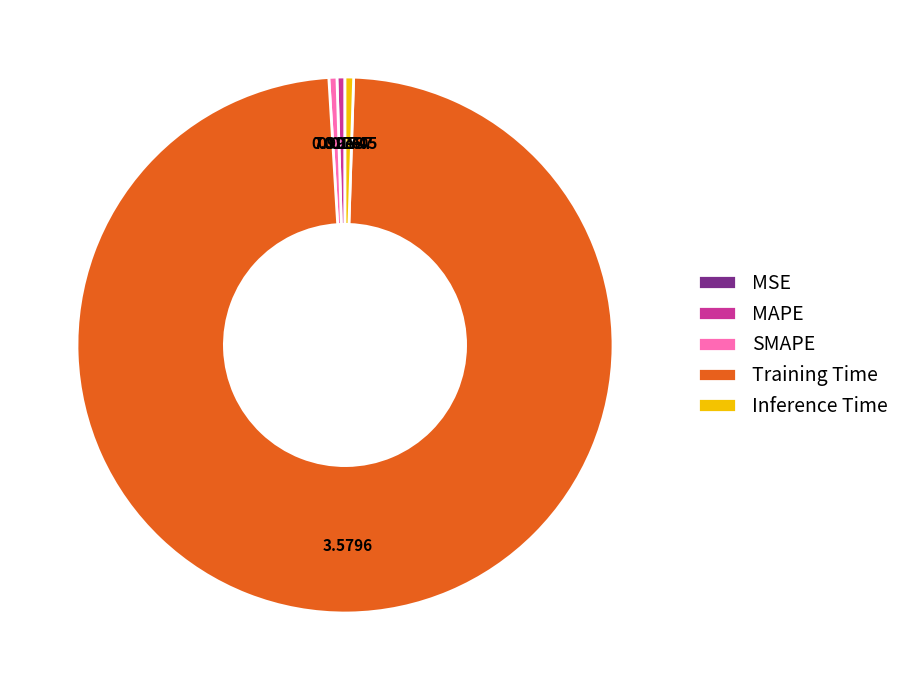

Does any single category account for the majority?

Yes